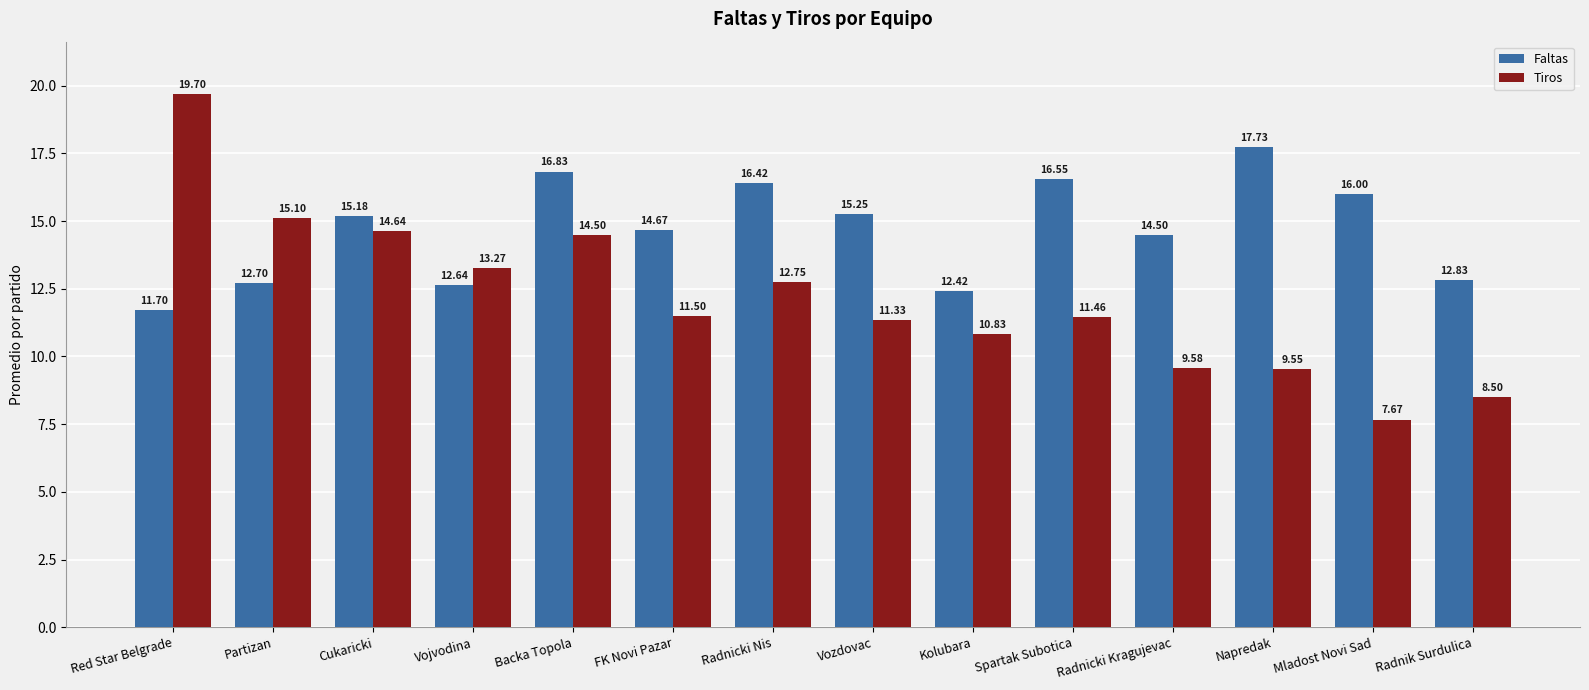

Which label corresponds to the largest value in the chart?

Red Star Belgrade